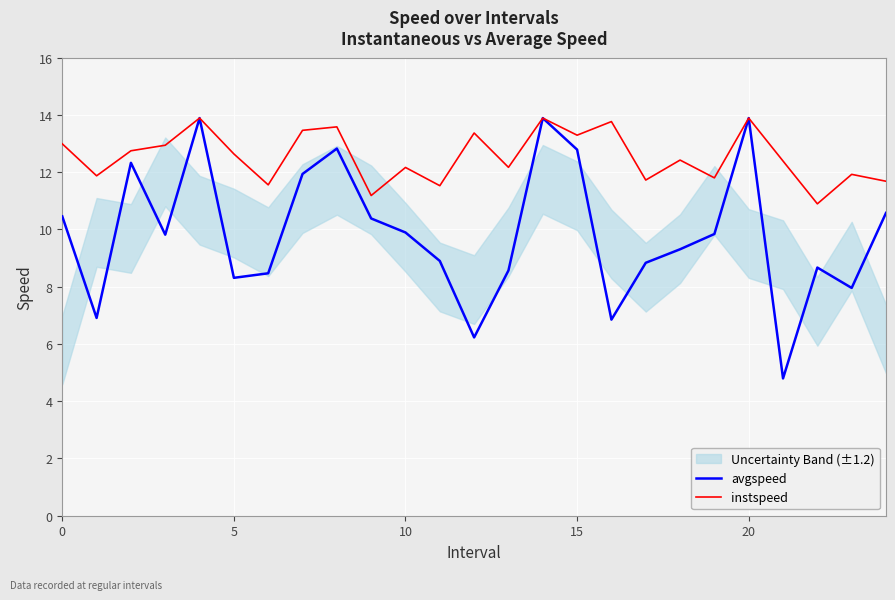

Is the value of instspeed at 22 greater than the value of avgspeed at 6?

Yes